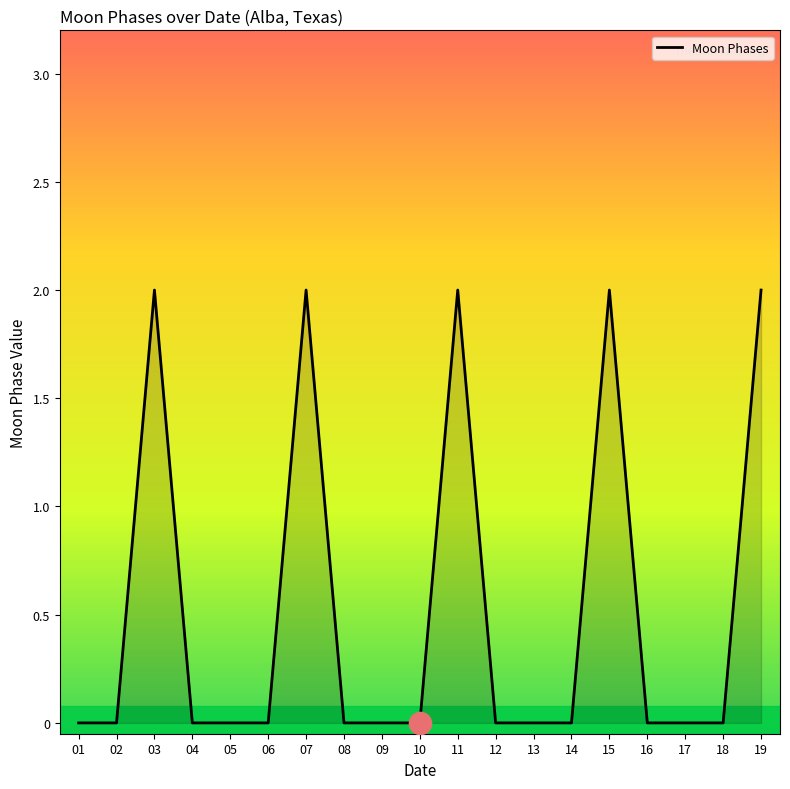

Reading left to right, transcribe all the data shown in this chart.

0	0	2	0	0	0	2	0	0	0	2	0	0	0	2	0	0	0	2